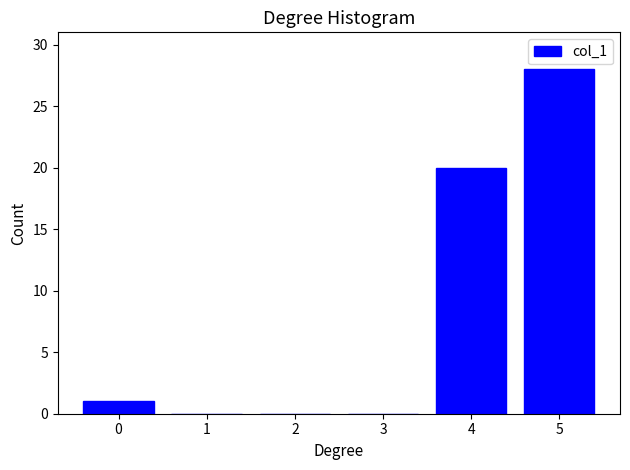

Reading left to right, list all the values displayed in this chart.

0=1	1=0	2=0	3=0	4=20	5=28